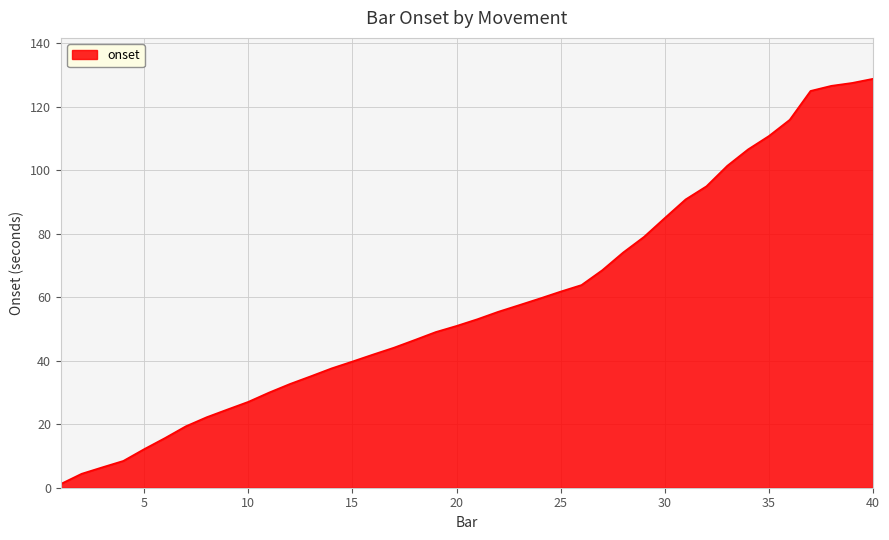

What is the maximum value shown in the chart?

128.8